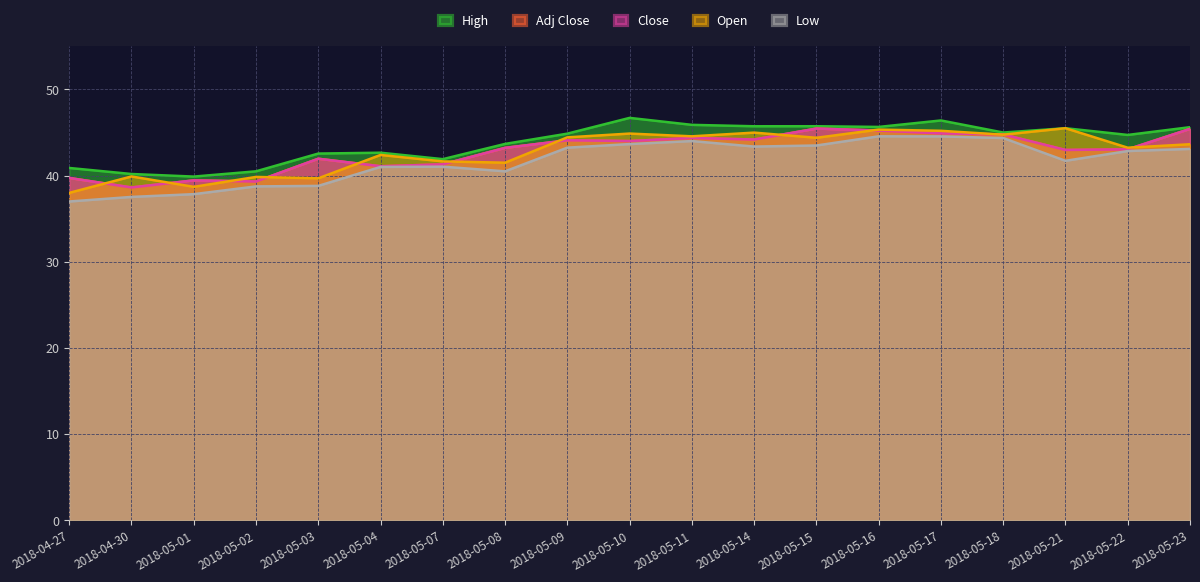

Which series has the largest total across all categories?

High